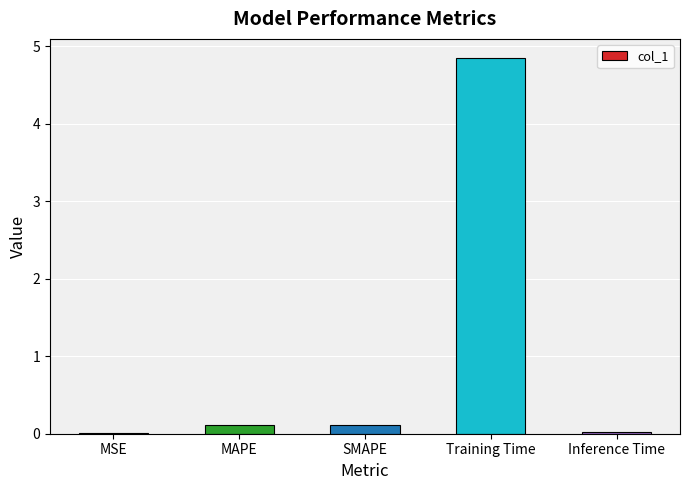

What is the sum of the values at MAPE and Training Time?

5.0